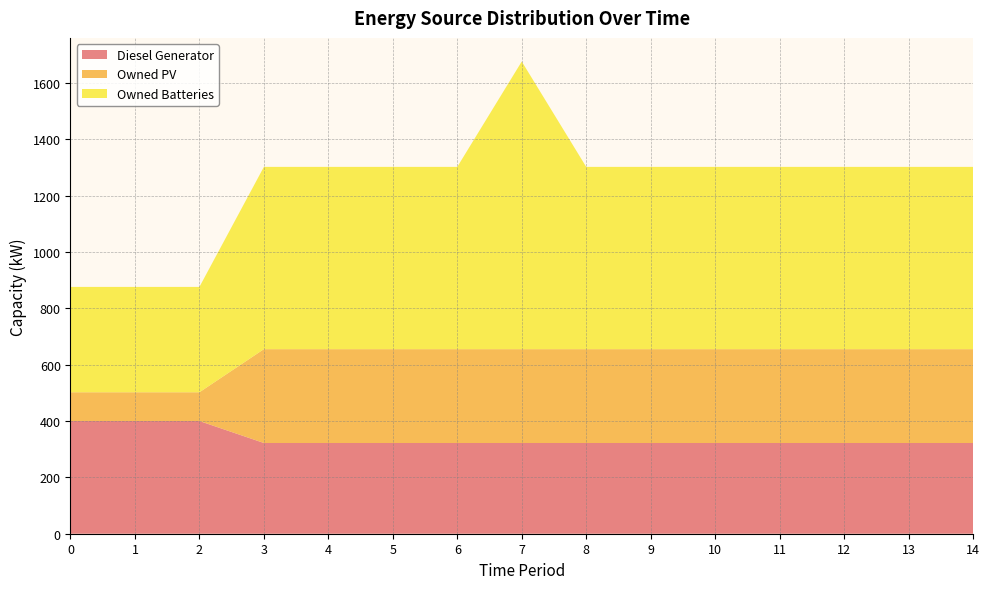

Reading right to left, what are all the values shown in this chart?

Diesel Generator: 322	322	322	322	322	322	322	322	322	322	322	322	400	400	400
Owned PV: 333	333	333	333	333	333	333	333	333	333	333	333	102	102	102
Owned Batteries: 647	647	647	647	647	647	647	1021	647	647	647	647	374	374	374